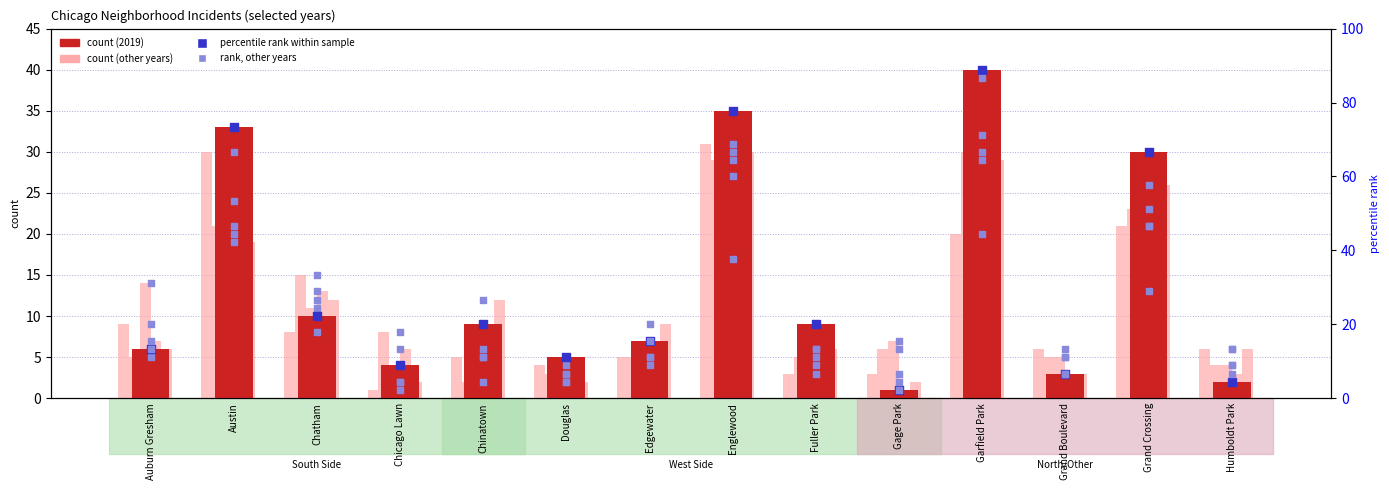

What is the ratio of the value at Chicago Lawn to the value at Chinatown?

0.4